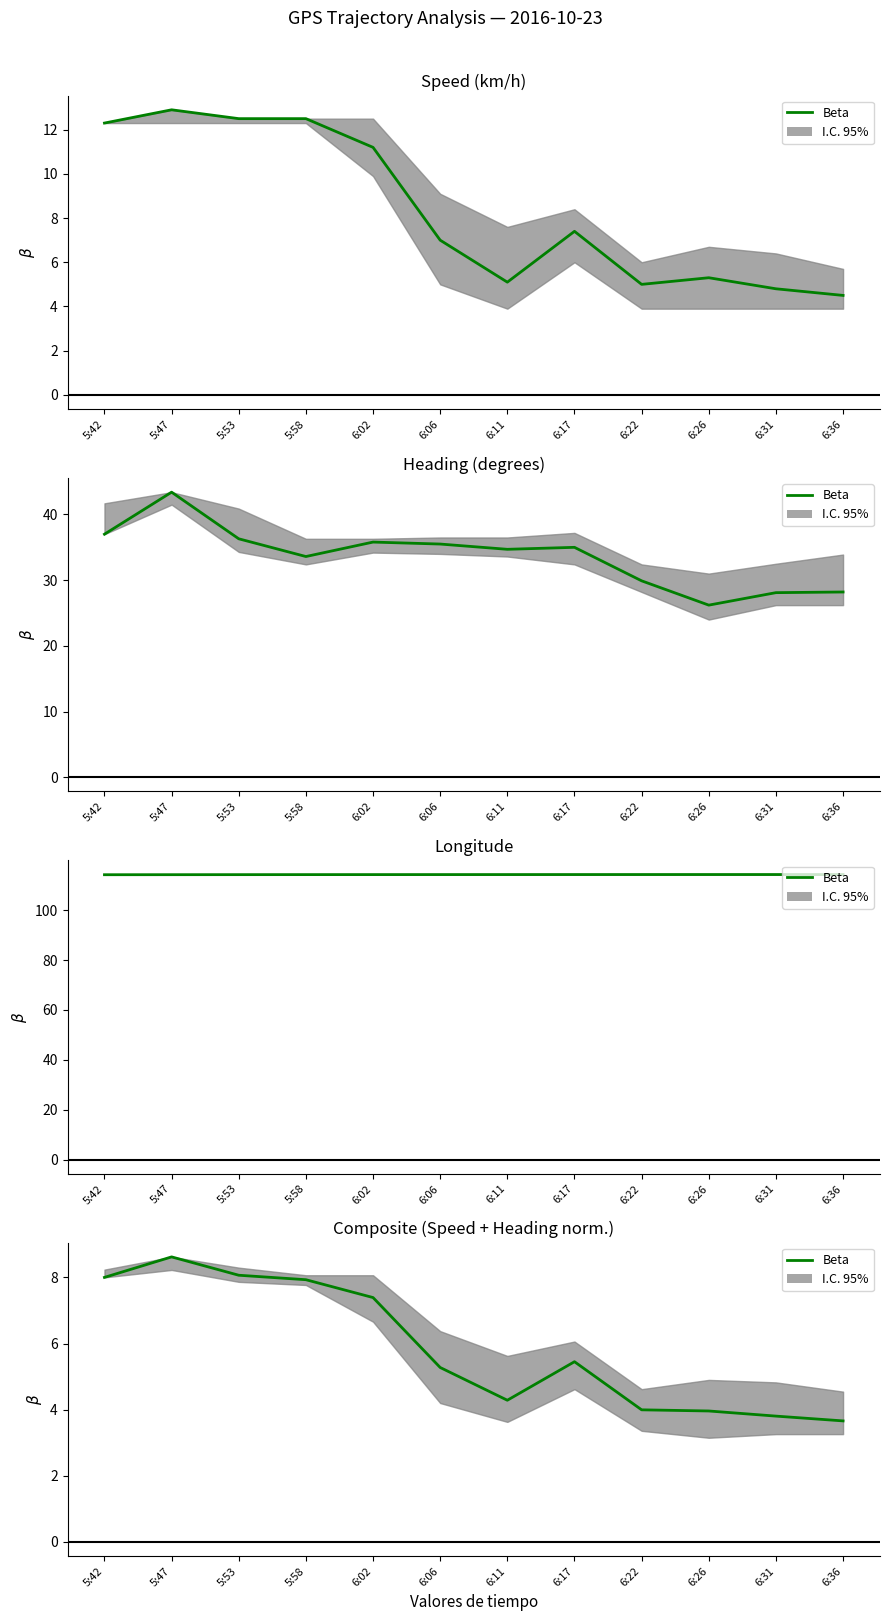

The value at 6:06 is 2.3. True or false?

False